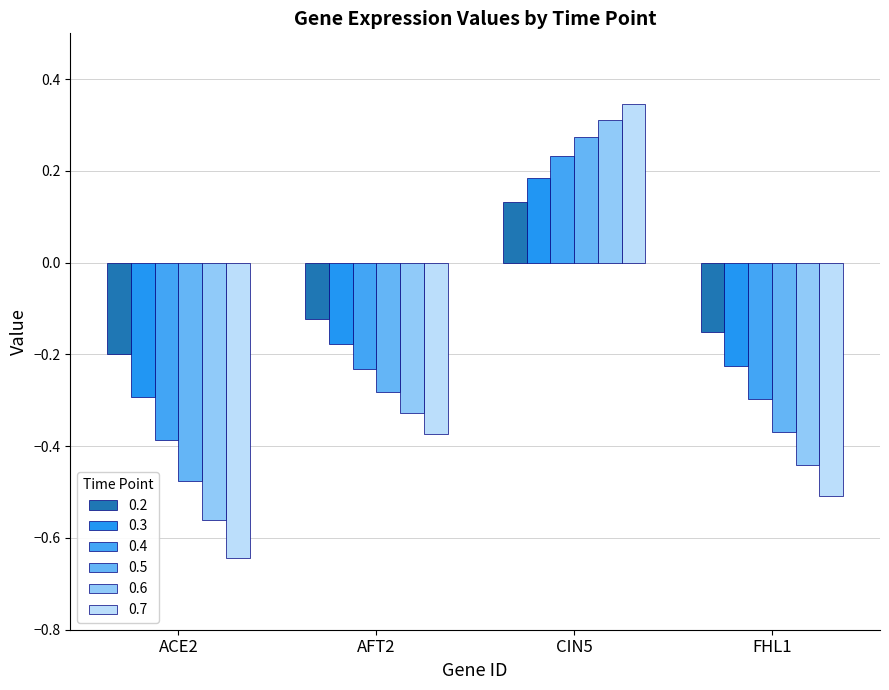

What are all the series names shown in the legend?

0.2, 0.3, 0.4, 0.5, 0.6, 0.7